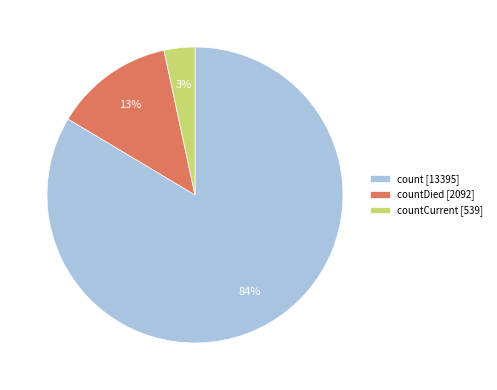

Is there a majority slice in this chart?

Yes